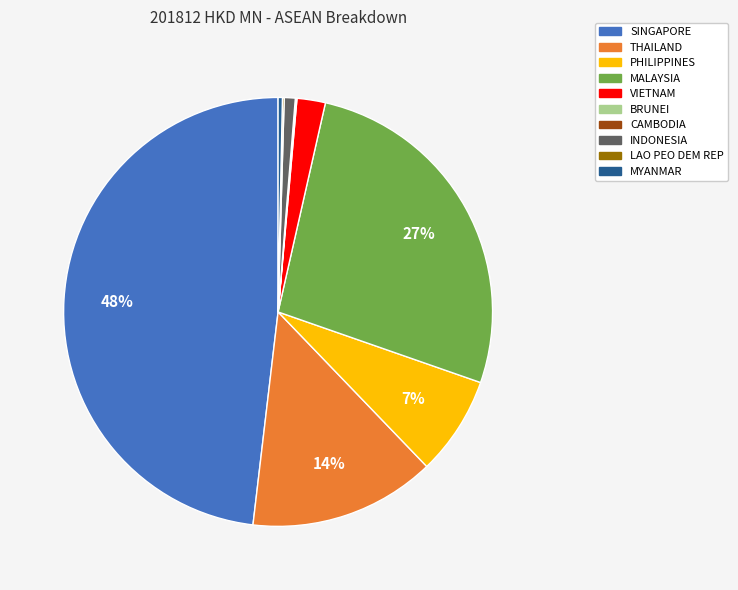

Is it true that THAILAND is 28% of the pie?

False